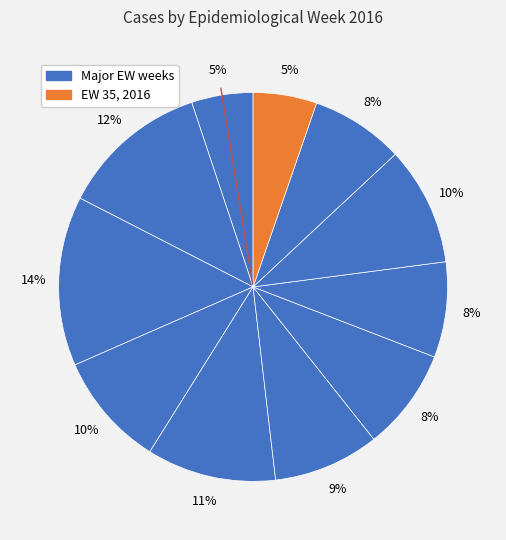

How many segments does this pie chart have?

11